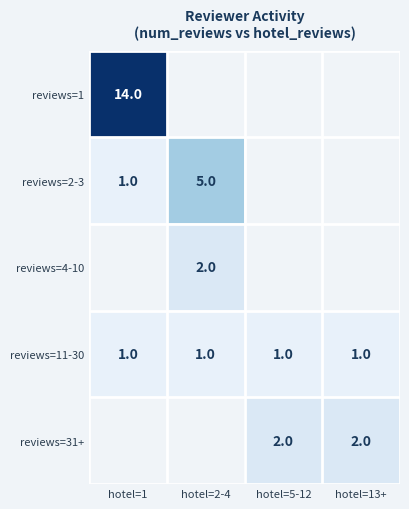

The reviews=2-3 series shows 5 at hotel=2-4. True or false?

True